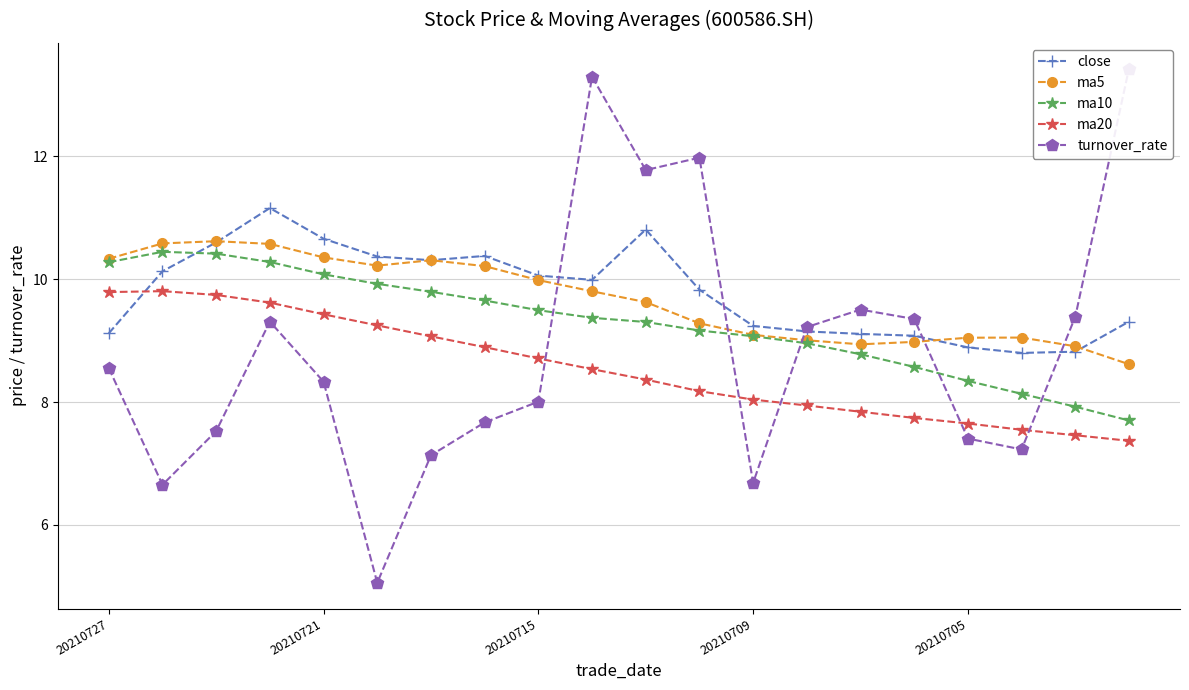

Does the chart have visible grid lines?

Yes